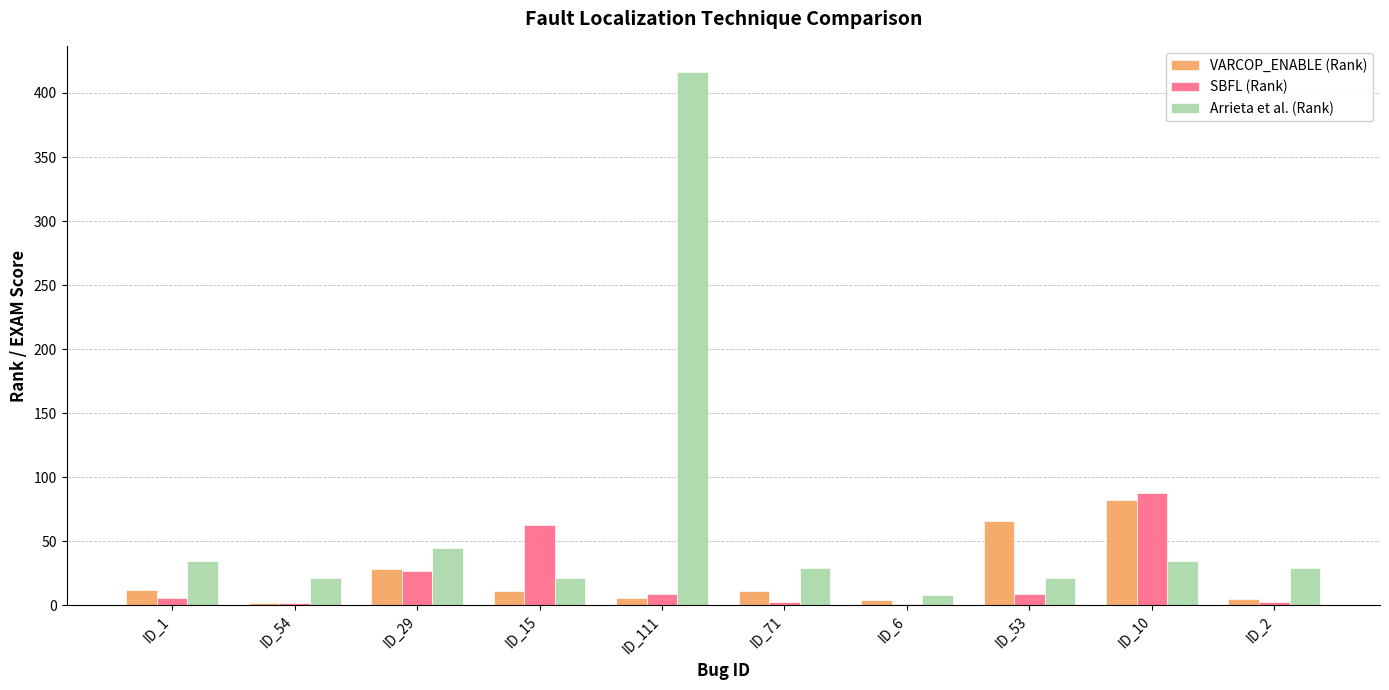

True or false: Arrieta et al. (Rank) has a value of 35 at ID_10.

True